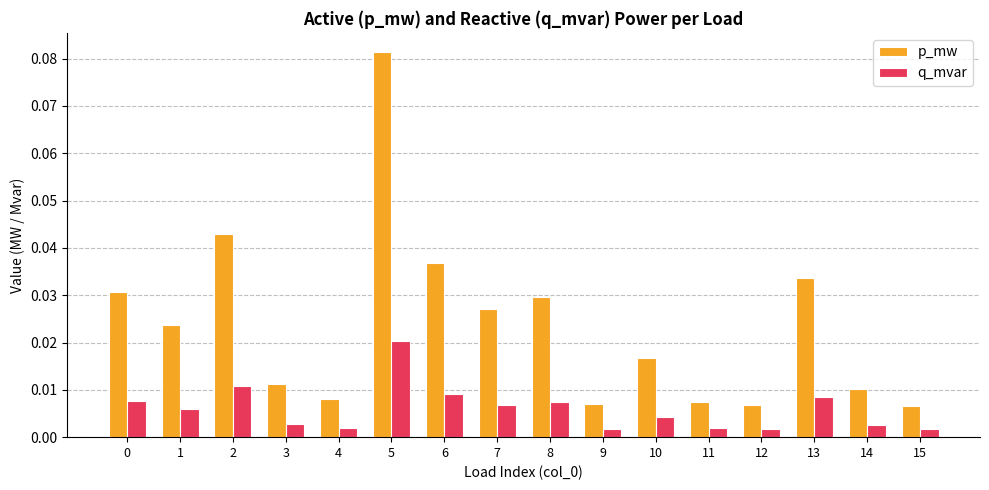

True or false: p_mw has a value of 0.1 at 2.

False